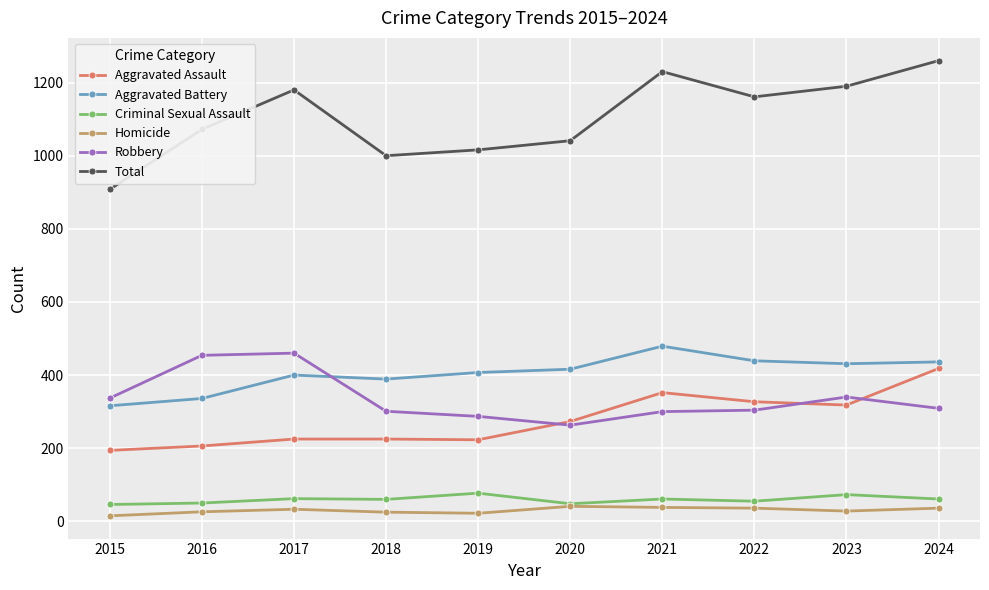

How many lines are shown in the chart?

6